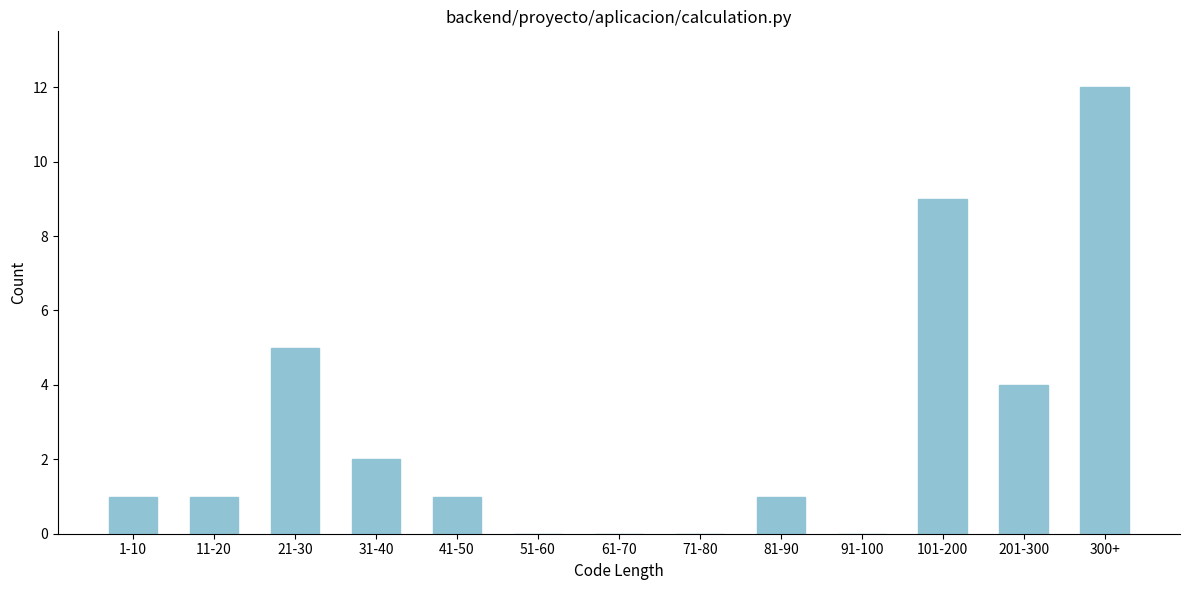

Reading left to right, list all the values displayed in this chart.

1-10=1	11-20=1	21-30=5	31-40=2	41-50=1	51-60=0	61-70=0	71-80=0	81-90=1	91-100=0	101-200=9	201-300=4	300+=12